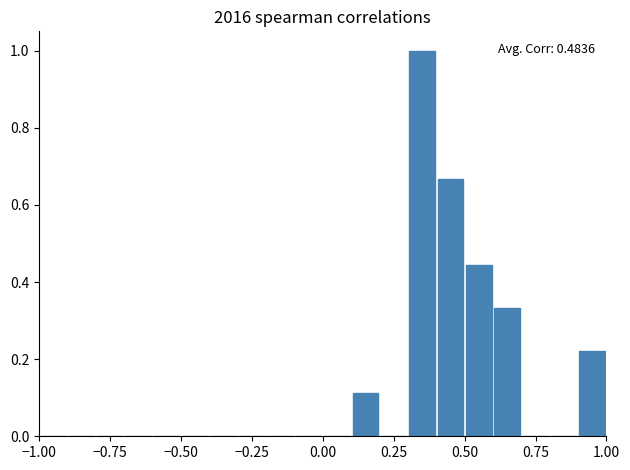

Read against the x-axis, roughly where is the centre of the tallest bar?

0.35